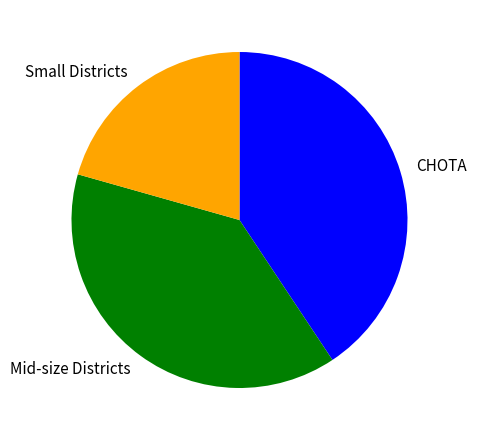

Does any single category account for the majority?

No